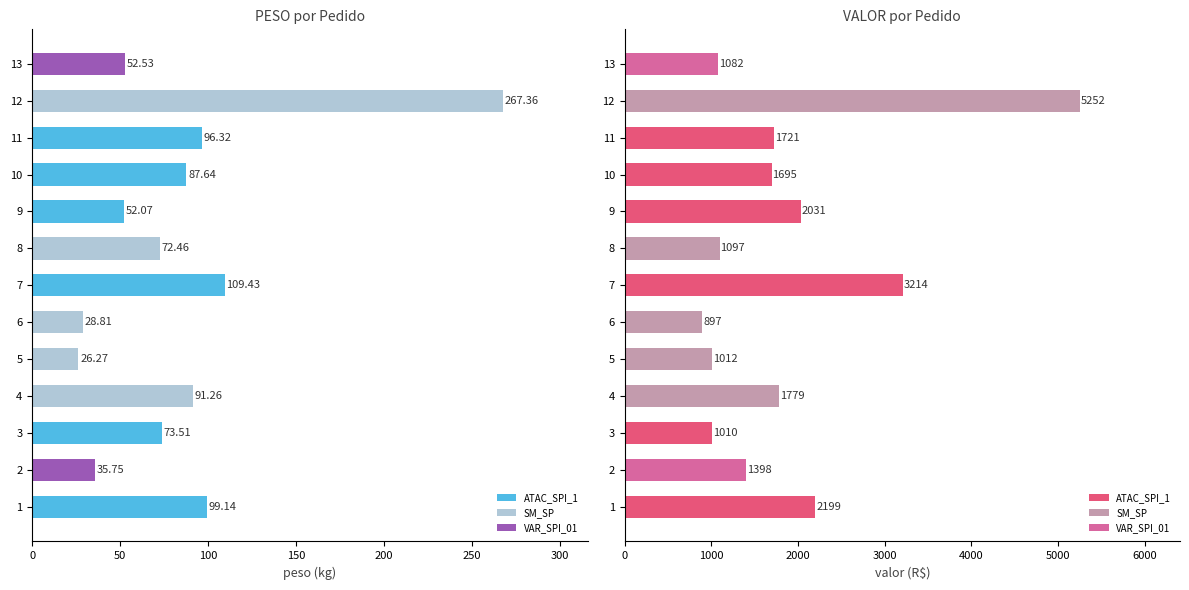

How many data points does each series have?

13